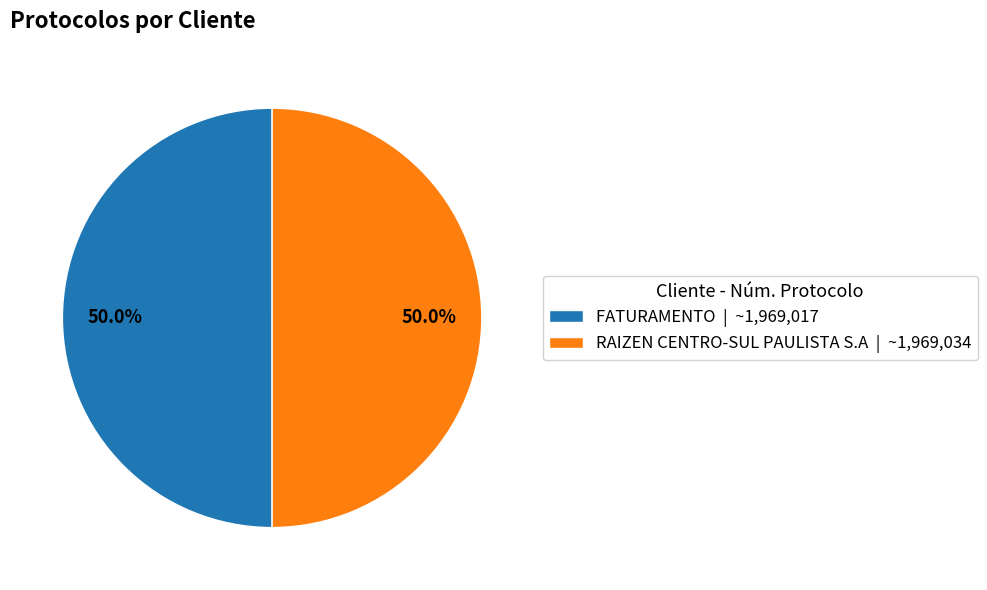

How many slices are in this pie chart?

2